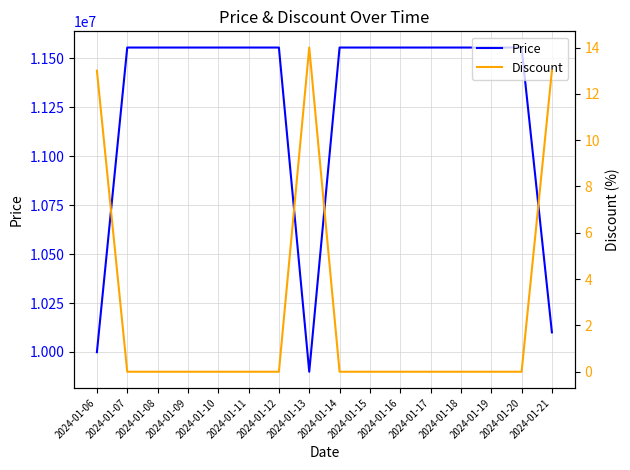

True or false: Price and Discount cross at least once.

False